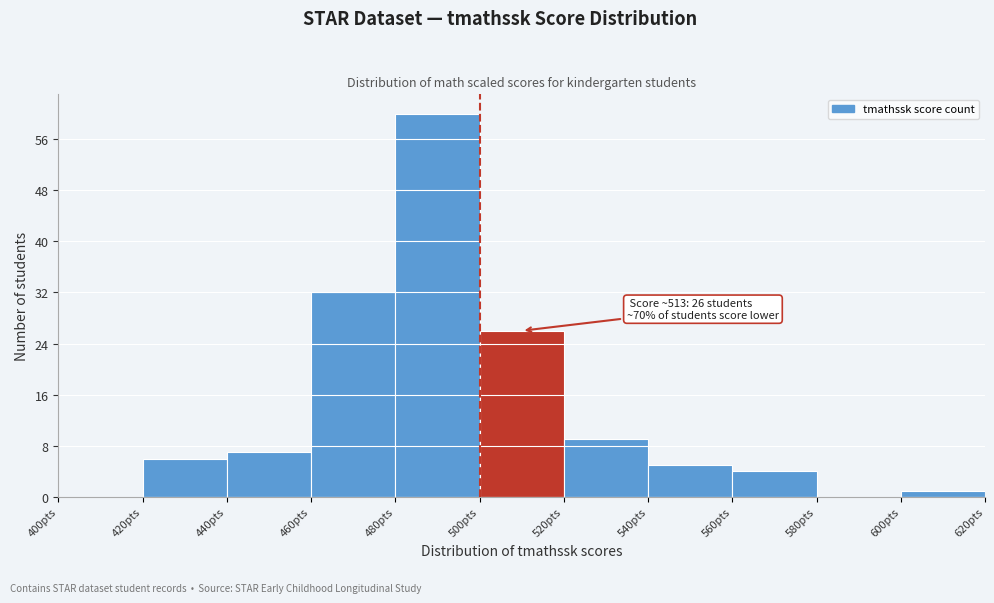

Which range on the x-axis has the tallest bar?

480 to 500